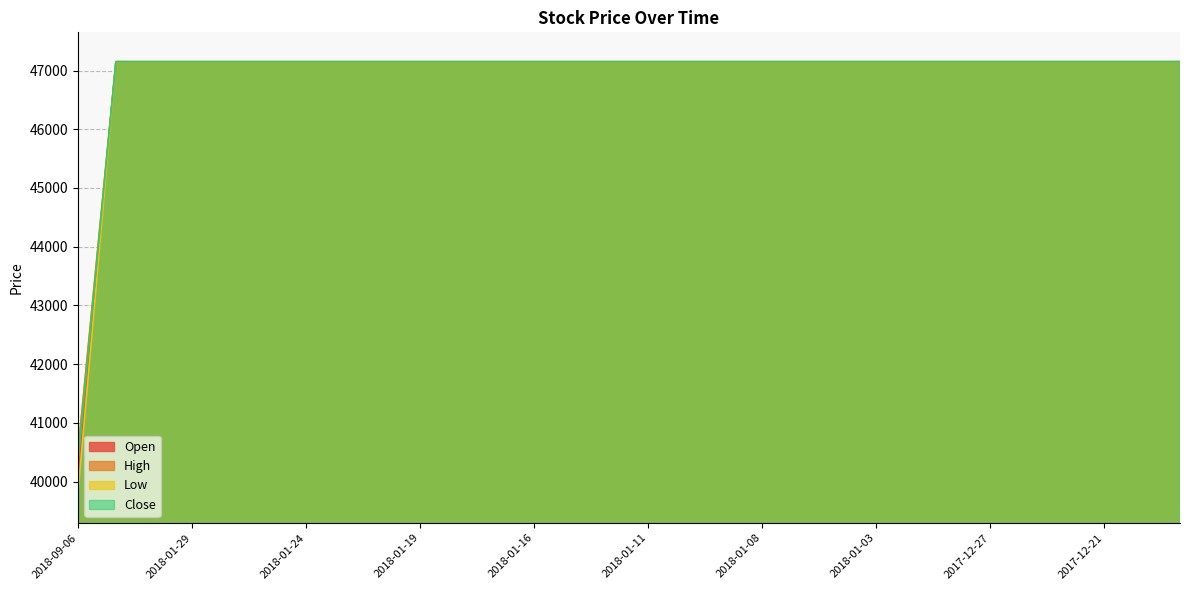

Is it true that Low equals 47150 at 2018-01-24?

True